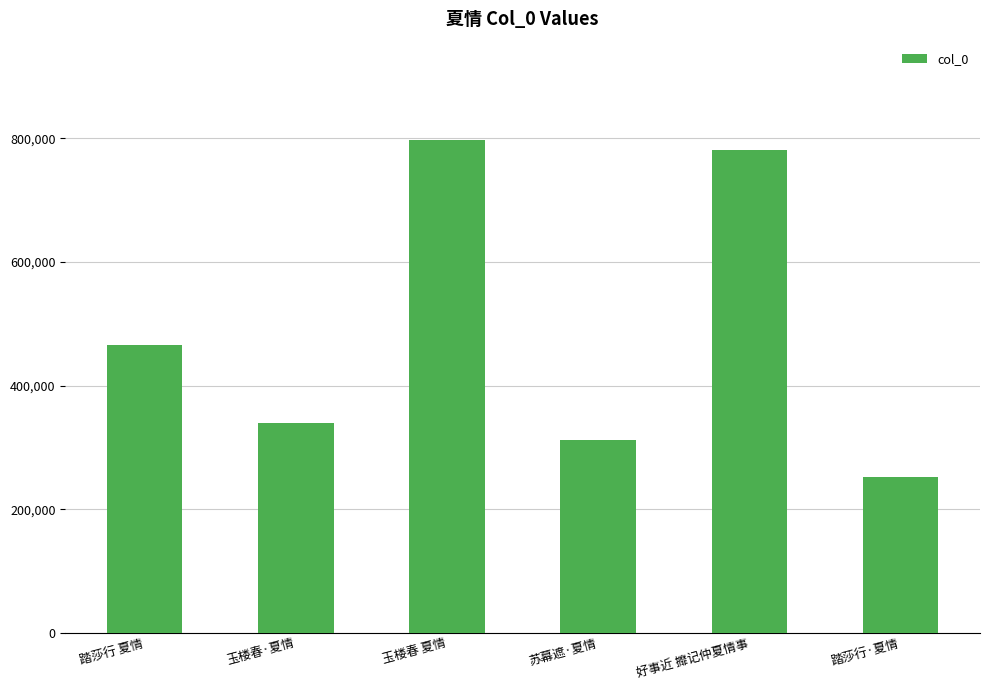

How many distinct data groups are displayed?

1